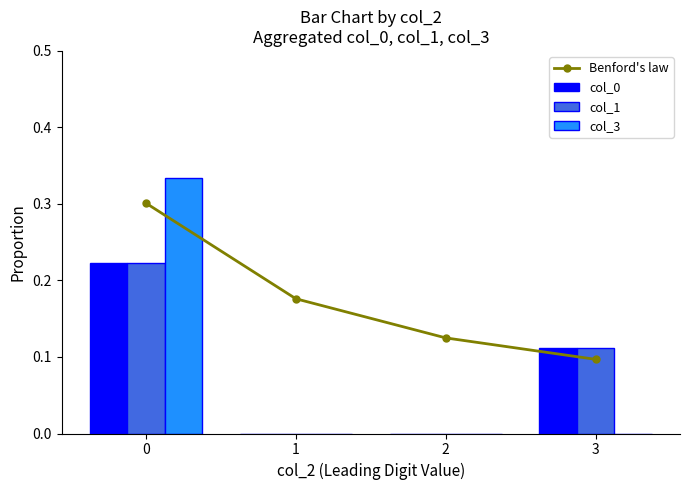

Is the value of col_3 at 3 greater than the value of Benford's law at 3?

No